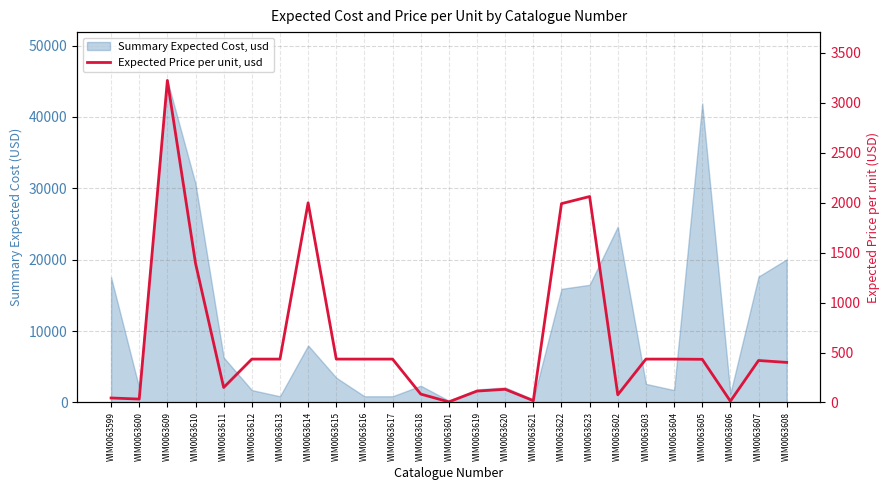

What is the label of the 18th point from the left?

WIM0063623